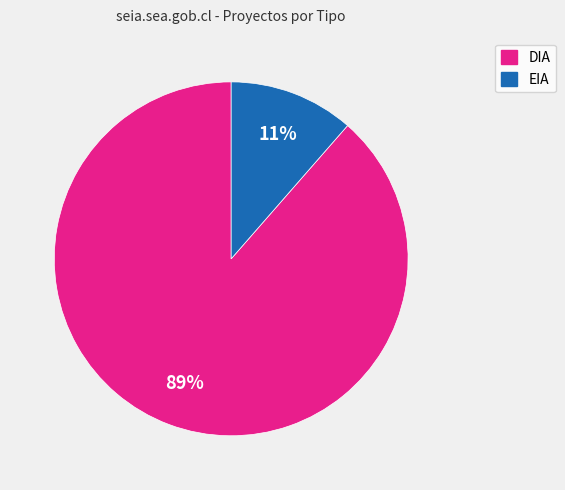

The DIA slice represents 74% of the pie. True or false?

False